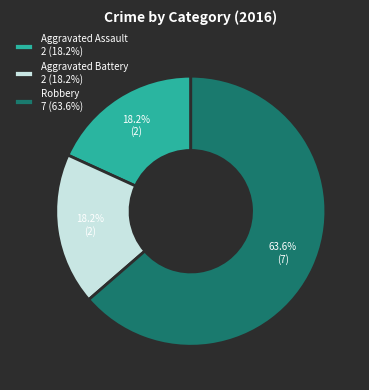

How many segments does this pie chart have?

3